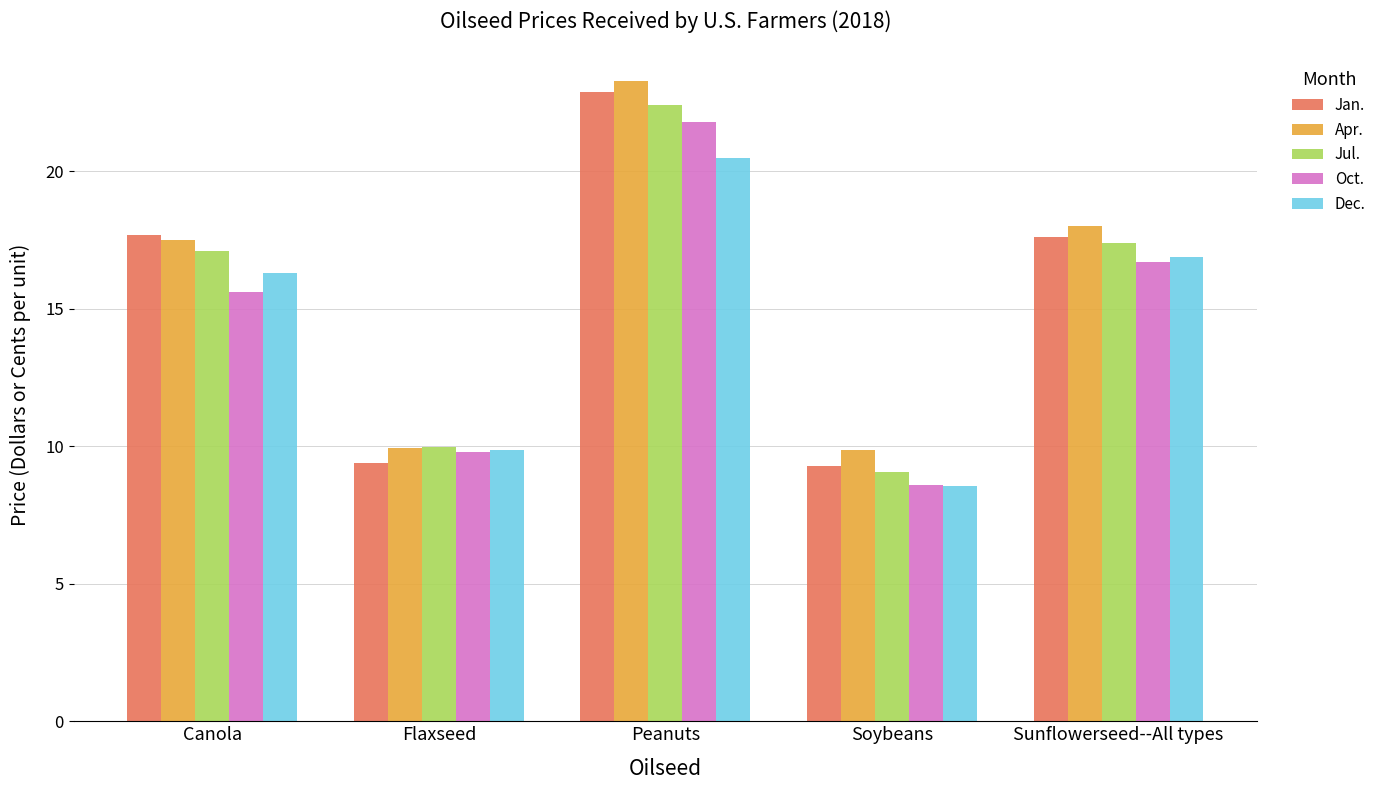

Read the Jul. value at Peanuts.

22.4